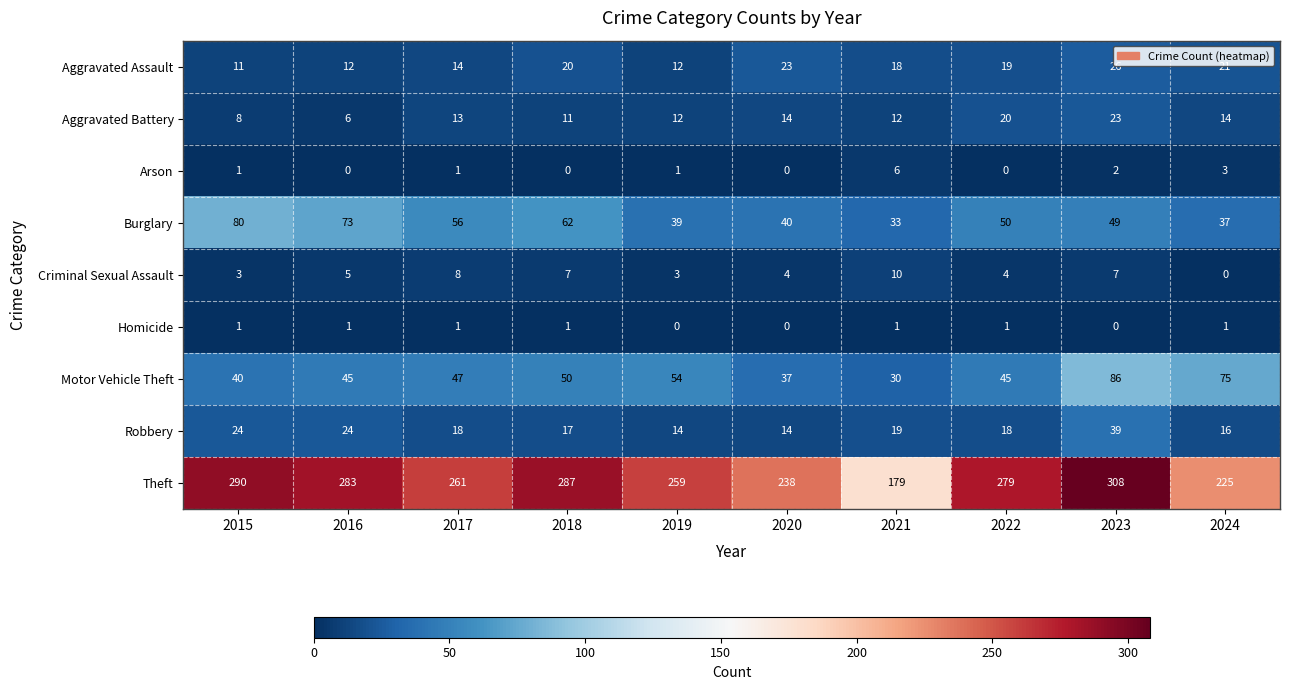

List the series in order of their peak value, lowest first.

Homicide, Arson, Criminal Sexual Assault, Aggravated Battery, Aggravated Assault, Robbery, Burglary, Motor Vehicle Theft, Theft